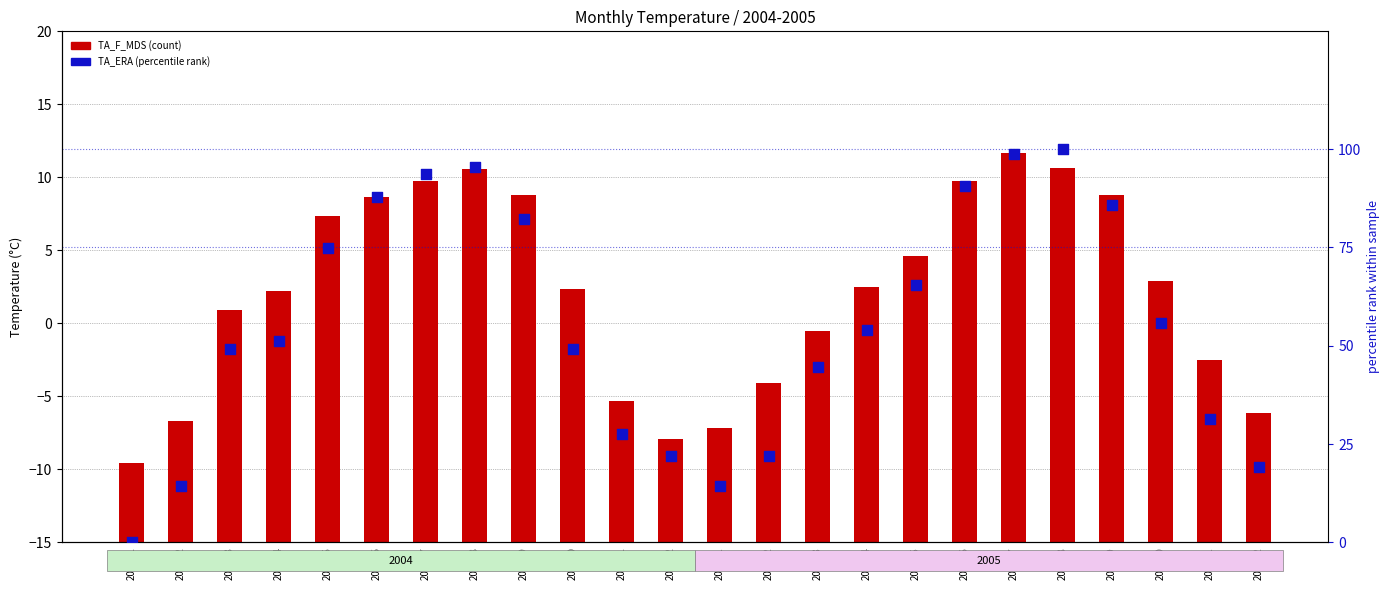

Which series has the largest total across all categories?

TA_ERA (norm)